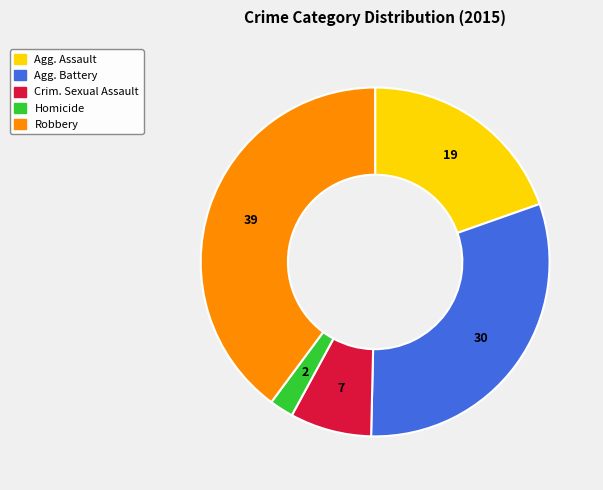

Does any single category account for the majority?

No